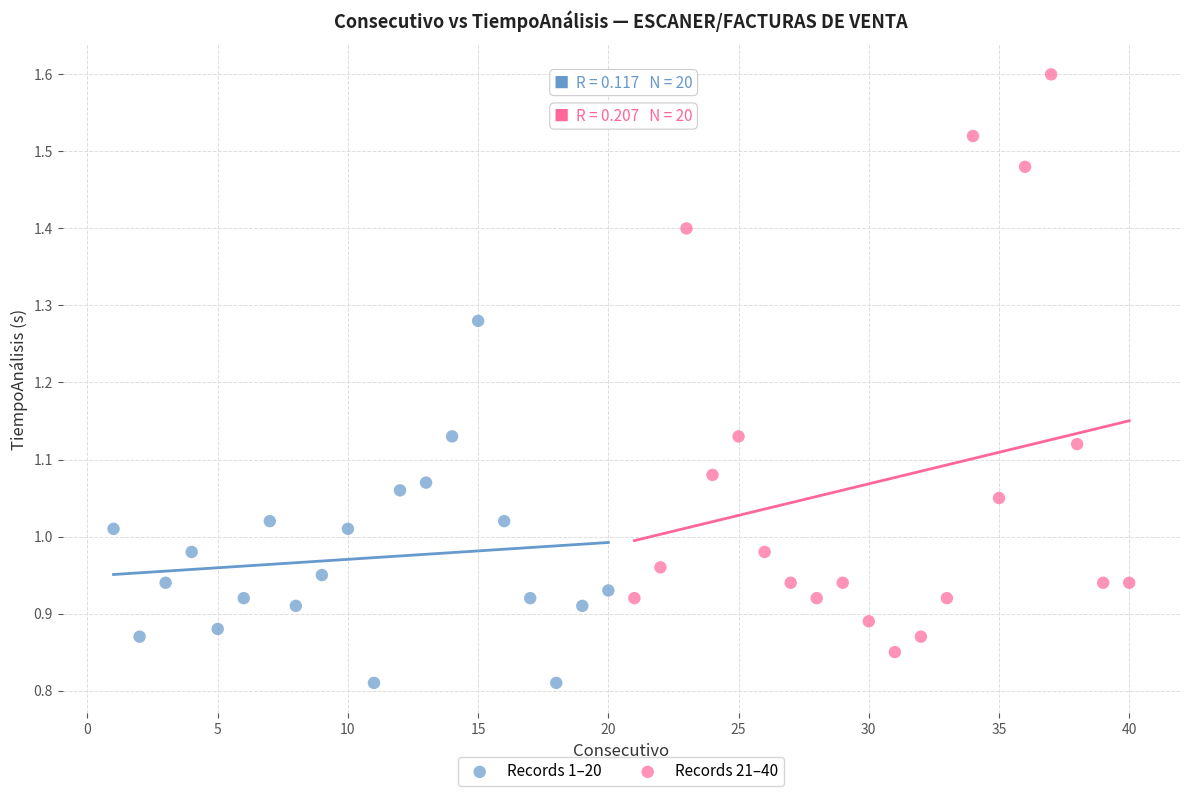

Which series has the widest spread of Y values?

Records 21–40